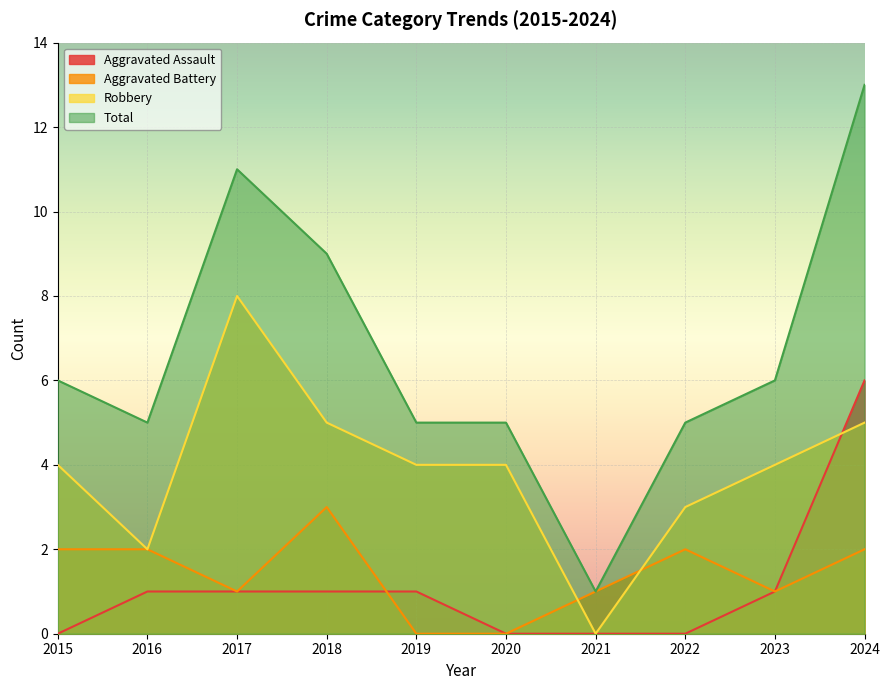

The value of Aggravated Battery at 2017 is 1. True or false?

True